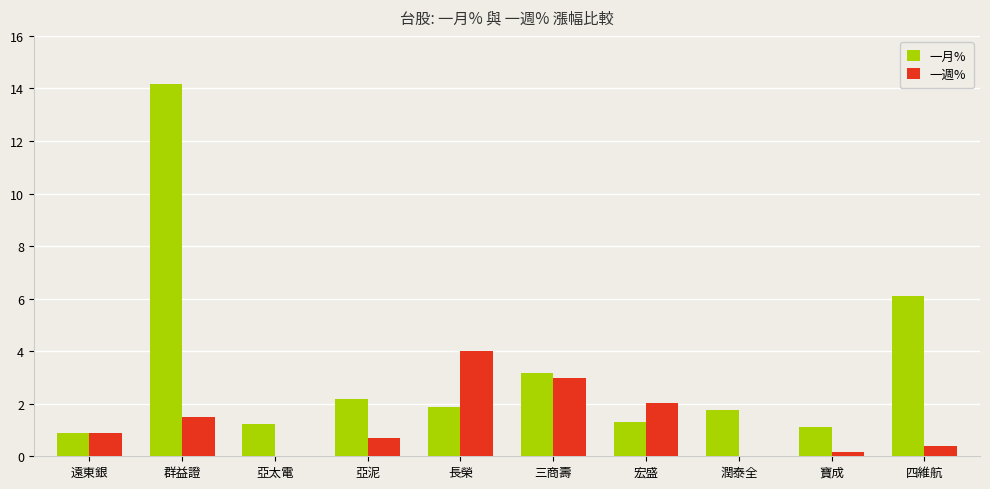

What are all the series names shown in the legend?

一月%, 一週%